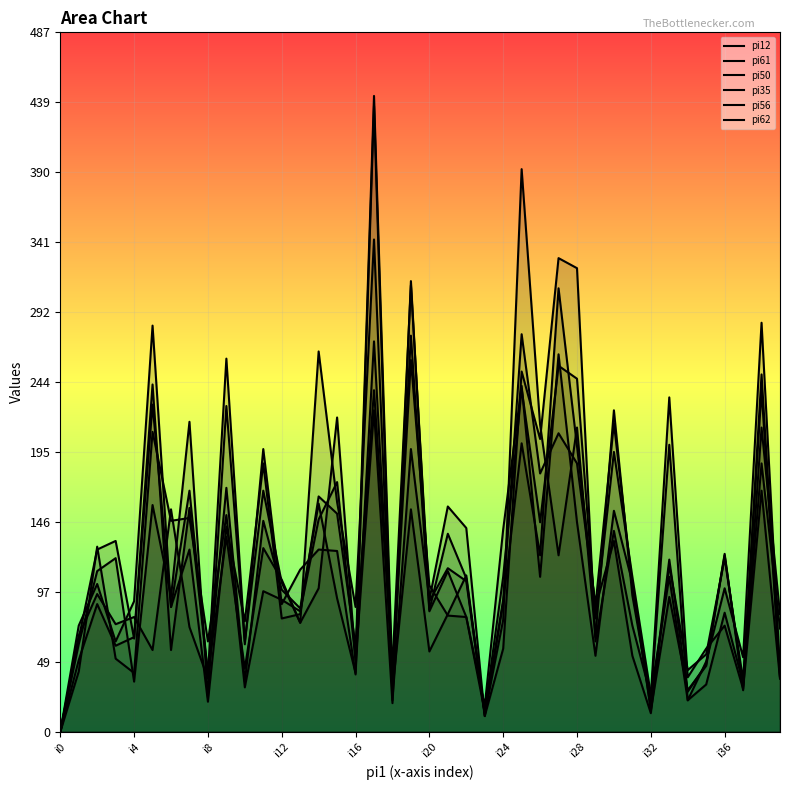

Reading left to right, what are all the values shown in this chart?

pi12: i0=0	i1=67	i2=96	i3=75	i4=80	i5=57	i6=155	i7=73	i8=37	i9=170	i10=35	i11=147	i12=99	i13=86	i14=159	i15=93	i16=41	i17=272	i18=37	i19=276	i20=84	i21=112	i22=80	i23=14	i24=108	i25=239	i26=146	i27=255	i28=246	i29=79	i30=195	i31=108	i32=26	i33=108	i34=22	i35=49	i36=100	i37=52	i38=285	i39=42
pi61: i0=0	i1=42	i2=129	i3=51	i4=41	i5=209	i6=147	i7=149	i8=63	i9=151	i10=31	i11=98	i12=92	i13=84	i14=148	i15=174	i16=50	i17=443	i18=36	i19=259	i20=102	i21=81	i22=80	i23=18	i24=141	i25=241	i26=108	i27=263	i28=146	i29=53	i30=154	i31=104	i32=15	i33=94	i34=29	i35=46	i36=124	i37=29	i38=212	i39=82
pi50: i0=0	i1=50	i2=89	i3=60	i4=66	i5=242	i6=57	i7=156	i8=40	i9=260	i10=63	i11=168	i12=104	i13=76	i14=265	i15=160	i16=87	i17=343	i18=29	i19=155	i20=56	i21=82	i22=109	i23=12	i24=78	i25=392	i26=214	i27=123	i28=212	i29=66	i30=224	i31=95	i32=22	i33=200	i34=22	i35=33	i36=83	i37=34	i38=187	i39=72
pi35: i0=0	i1=65	i2=127	i3=133	i4=65	i5=228	i6=87	i7=168	i8=40	i9=136	i10=44	i11=128	i12=106	i13=76	i14=100	i15=219	i16=49	i17=224	i18=20	i19=314	i20=85	i21=138	i22=107	i23=11	i24=58	i25=251	i26=204	i27=330	i28=323	i29=63	i30=140	i31=74	i32=25	i33=233	i34=38	i35=58	i36=74	i37=30	i38=168	i39=37
pi56: i0=0	i1=74	i2=103	i3=63	i4=91	i5=283	i6=87	i7=127	i8=21	i9=143	i10=77	i11=187	i12=79	i13=82	i14=164	i15=152	i16=60	i17=238	i18=46	i19=311	i20=91	i21=114	i22=105	i23=13	i24=92	i25=277	i26=180	i27=208	i28=187	i29=88	i30=215	i31=102	i32=16	i33=120	i34=28	i35=47	i36=123	i37=32	i38=249	i39=38
pi62: i0=0	i1=61	i2=112	i3=121	i4=35	i5=158	i6=94	i7=216	i8=24	i9=227	i10=61	i11=197	i12=89	i13=113	i14=127	i15=126	i16=40	i17=436	i18=22	i19=197	i20=92	i21=157	i22=142	i23=11	i24=90	i25=201	i26=123	i27=309	i28=199	i29=87	i30=133	i31=53	i32=13	i33=116	i34=43	i35=54	i36=121	i37=36	i38=238	i39=38